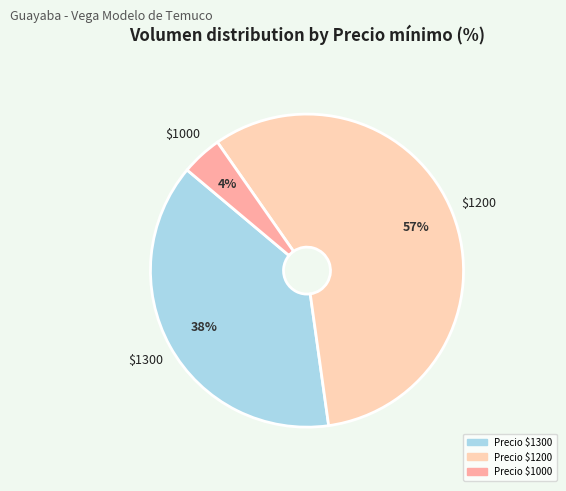

To the nearest percent, what is the average slice percentage?

33%